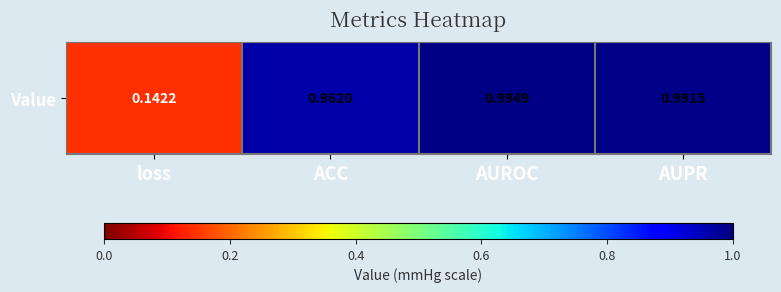

True or false: the data shows 0.6 at AUPR.

False